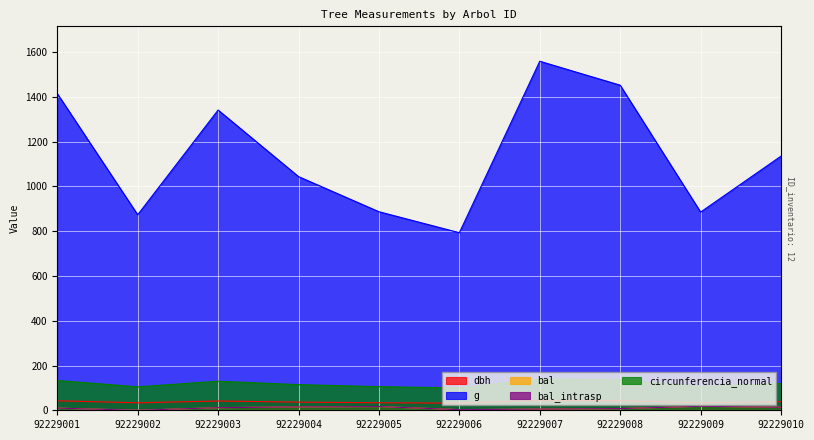

Count the number of categories in the chart.

10